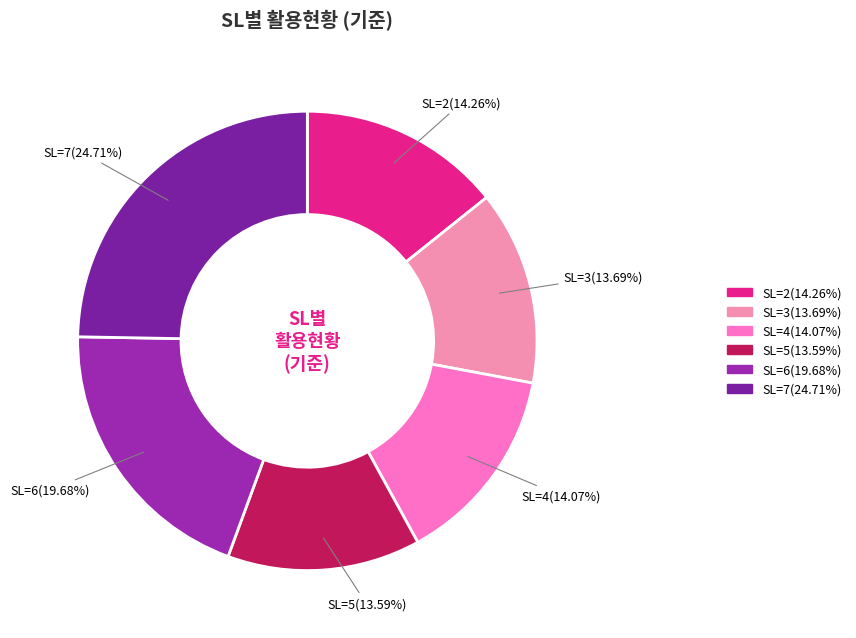

Which slice is the largest?

SL=7